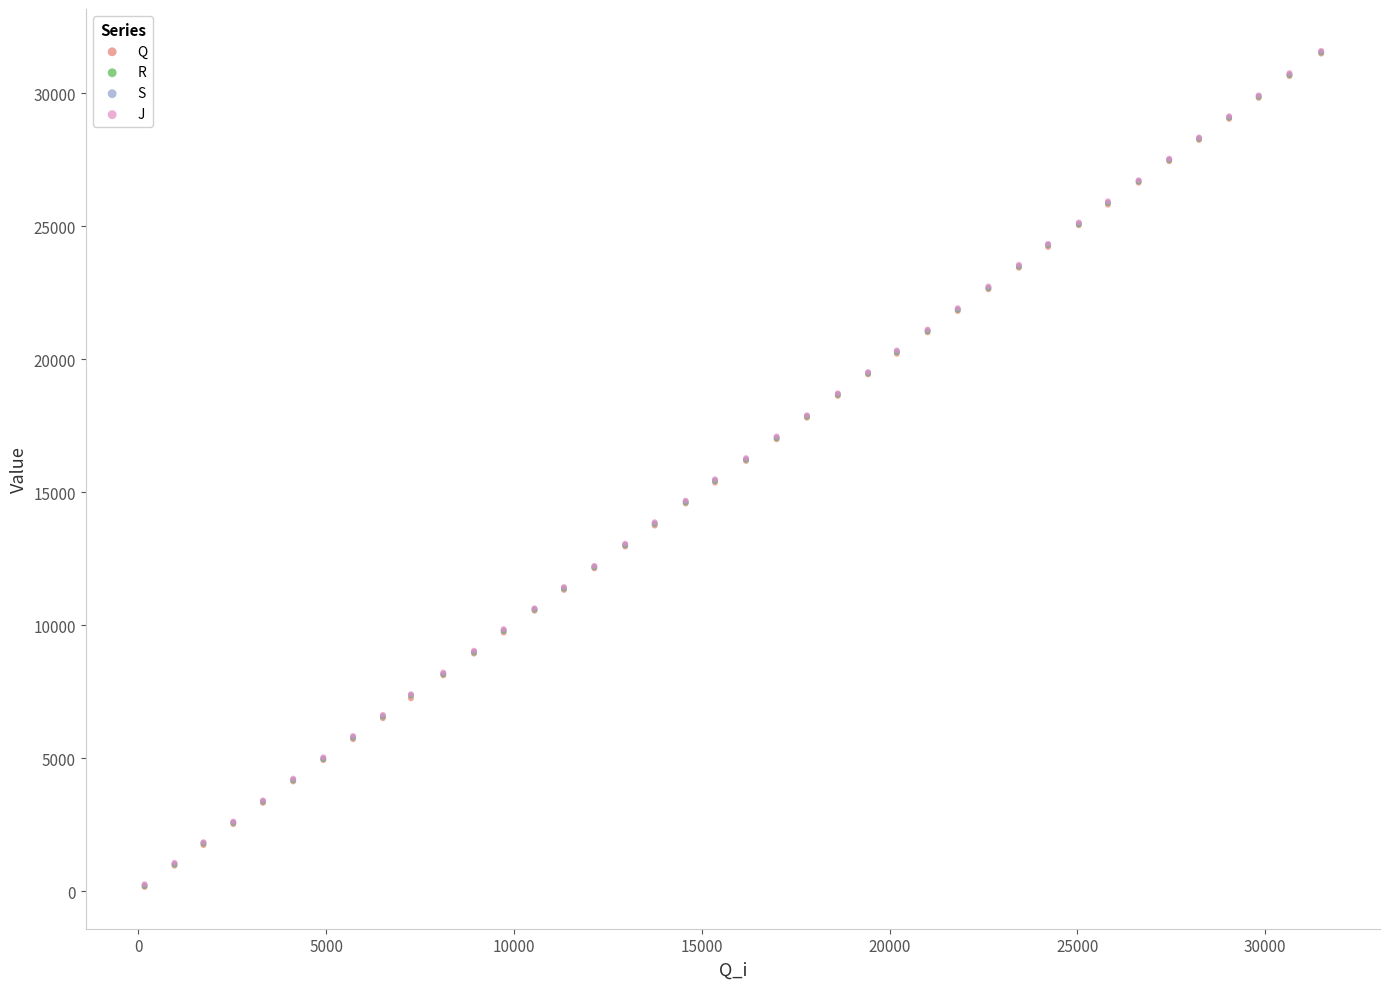

Which series has the largest Y range (max minus min)?

R